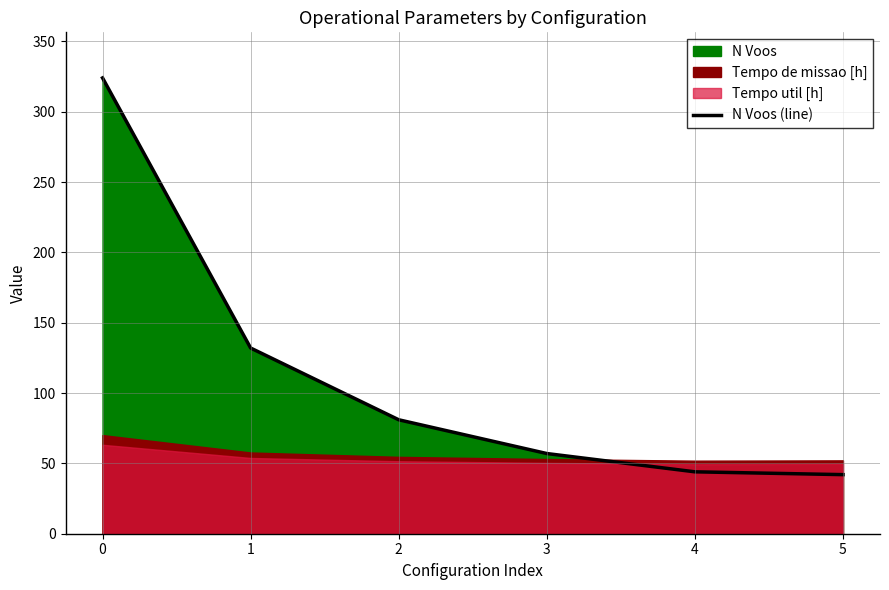

How many lines are shown in the chart?

1